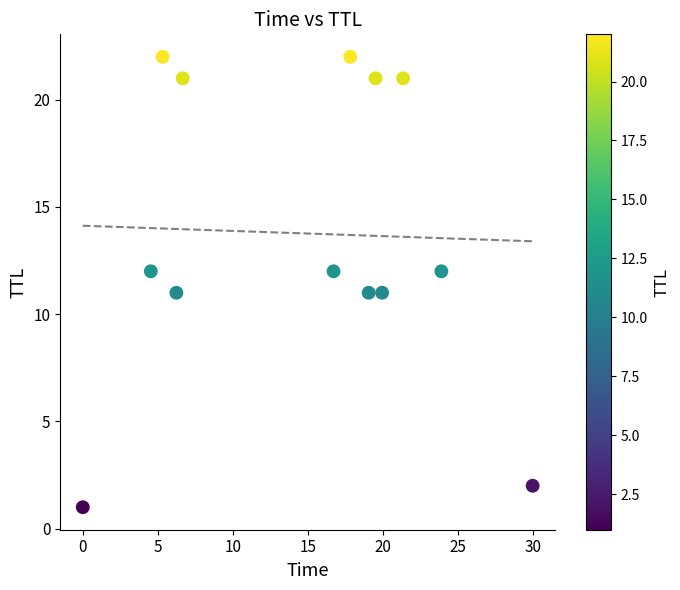

What is the range of Y values (max minus min)?

21